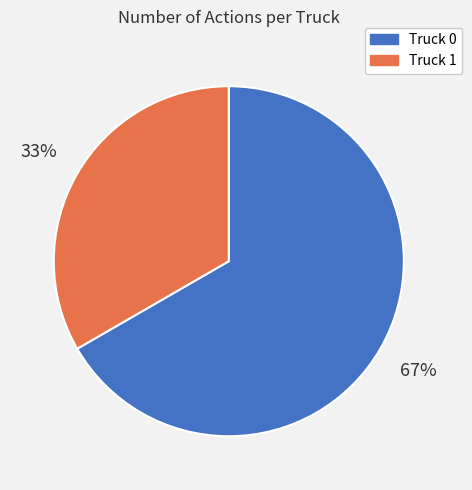

Which category has the smallest portion of the pie?

Truck 1